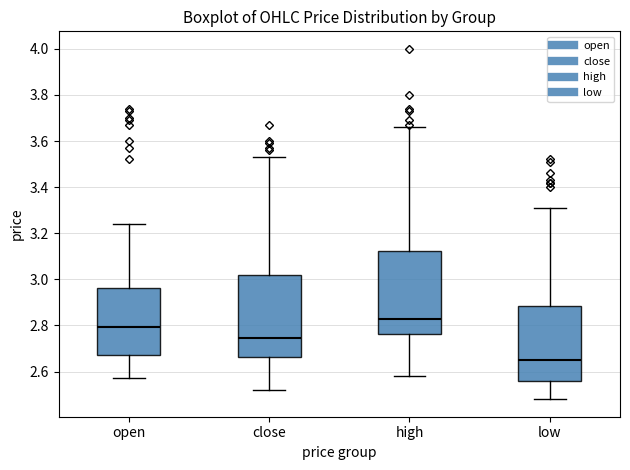

Which box has the lowest median line?

low